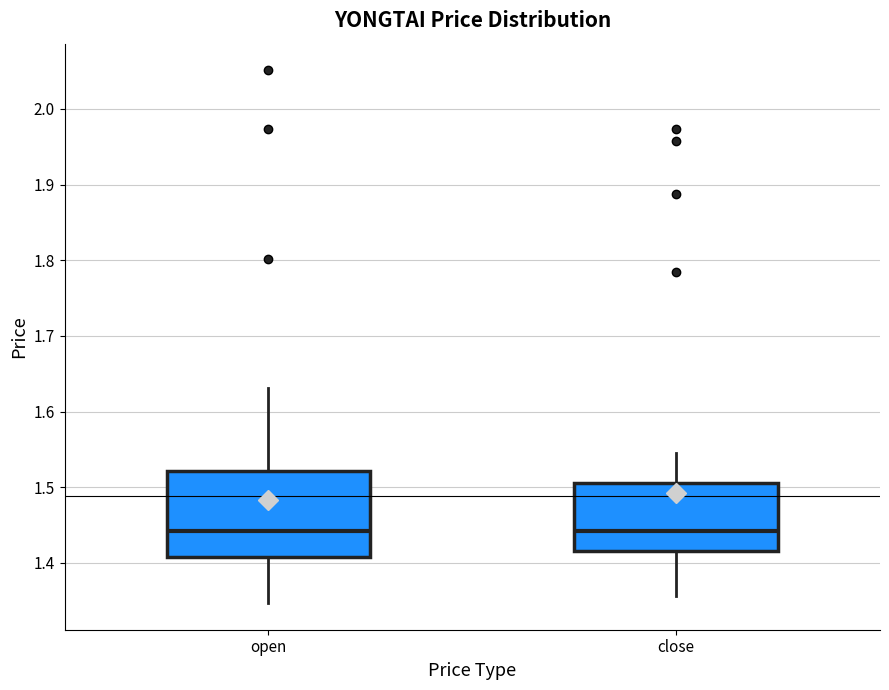

Where does the median line of the box for open sit on the y-axis? The values are not printed on the chart, so give them approximately, as read against the axis.

1.44